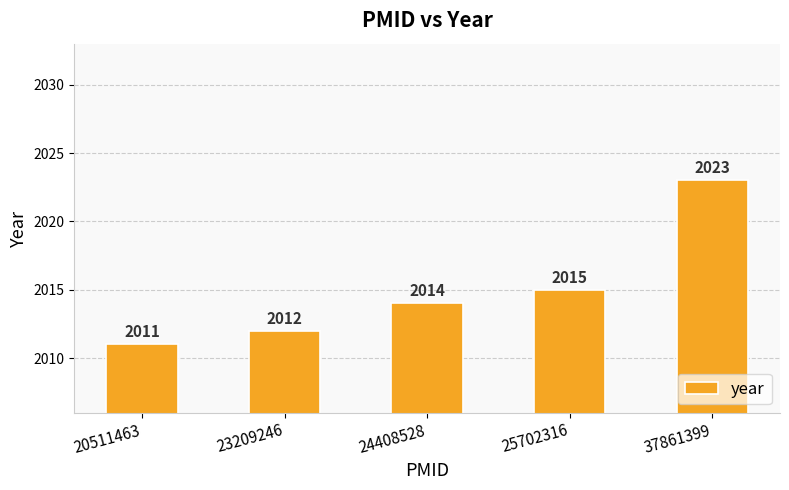

List the labels in order of value, largest first.

37861399, 25702316, 24408528, 23209246, 20511463